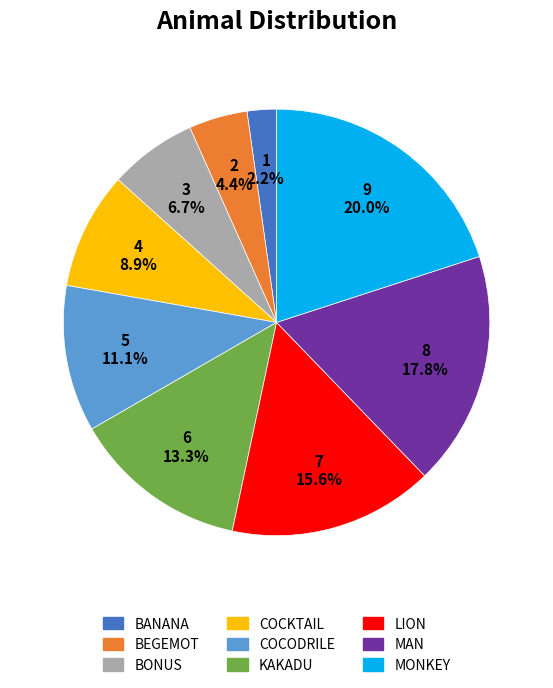

What percentage is the MONKEY slice, to the nearest percent?

20%